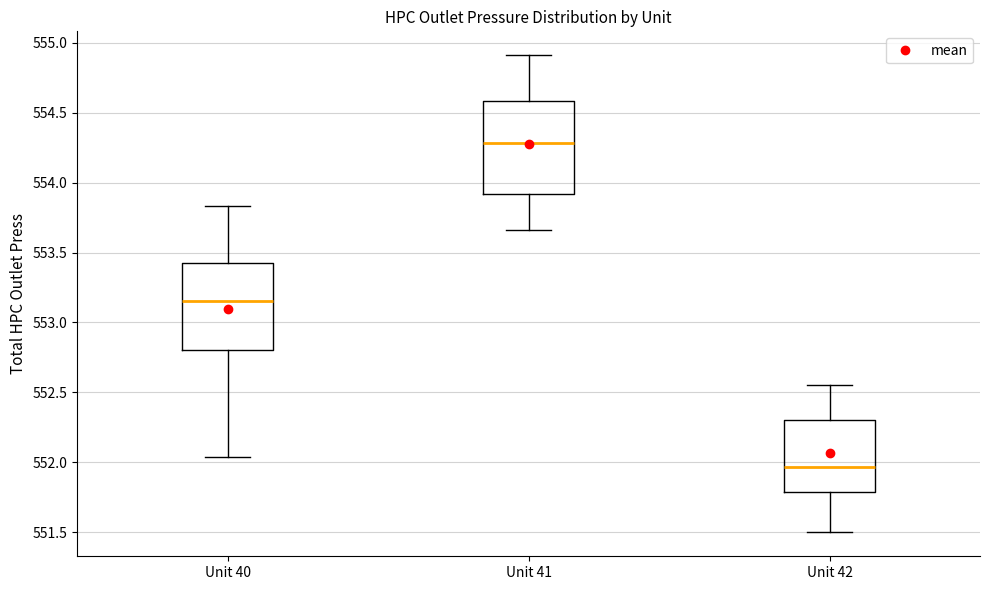

Reading left to right, transcribe this box plot: for each box, give where its median line is, the range the box spans, and where its two whiskers end, as read against the y-axis. The values are not printed on the chart, so give them approximately, as read against the axis.

Unit 40: median 553.15, box 552.80 to 553.45, whiskers 552.05 to 553.85
Unit 41: median 554.30, box 553.90 to 554.60, whiskers 553.65 to 554.90
Unit 42: median 551.95, box 551.80 to 552.30, whiskers 551.50 to 552.55